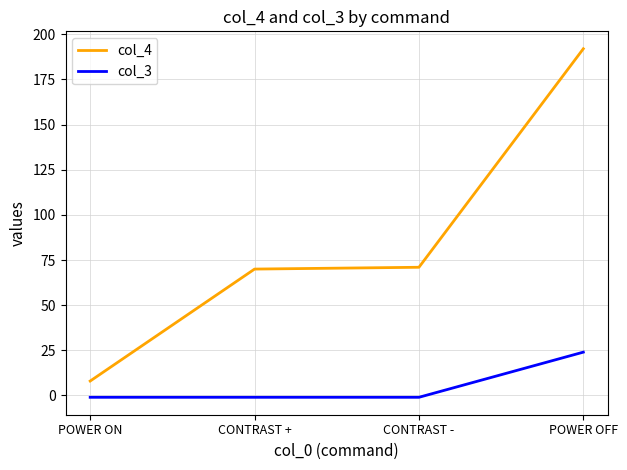

True or false: col_4 and col_3 intersect in this chart.

False